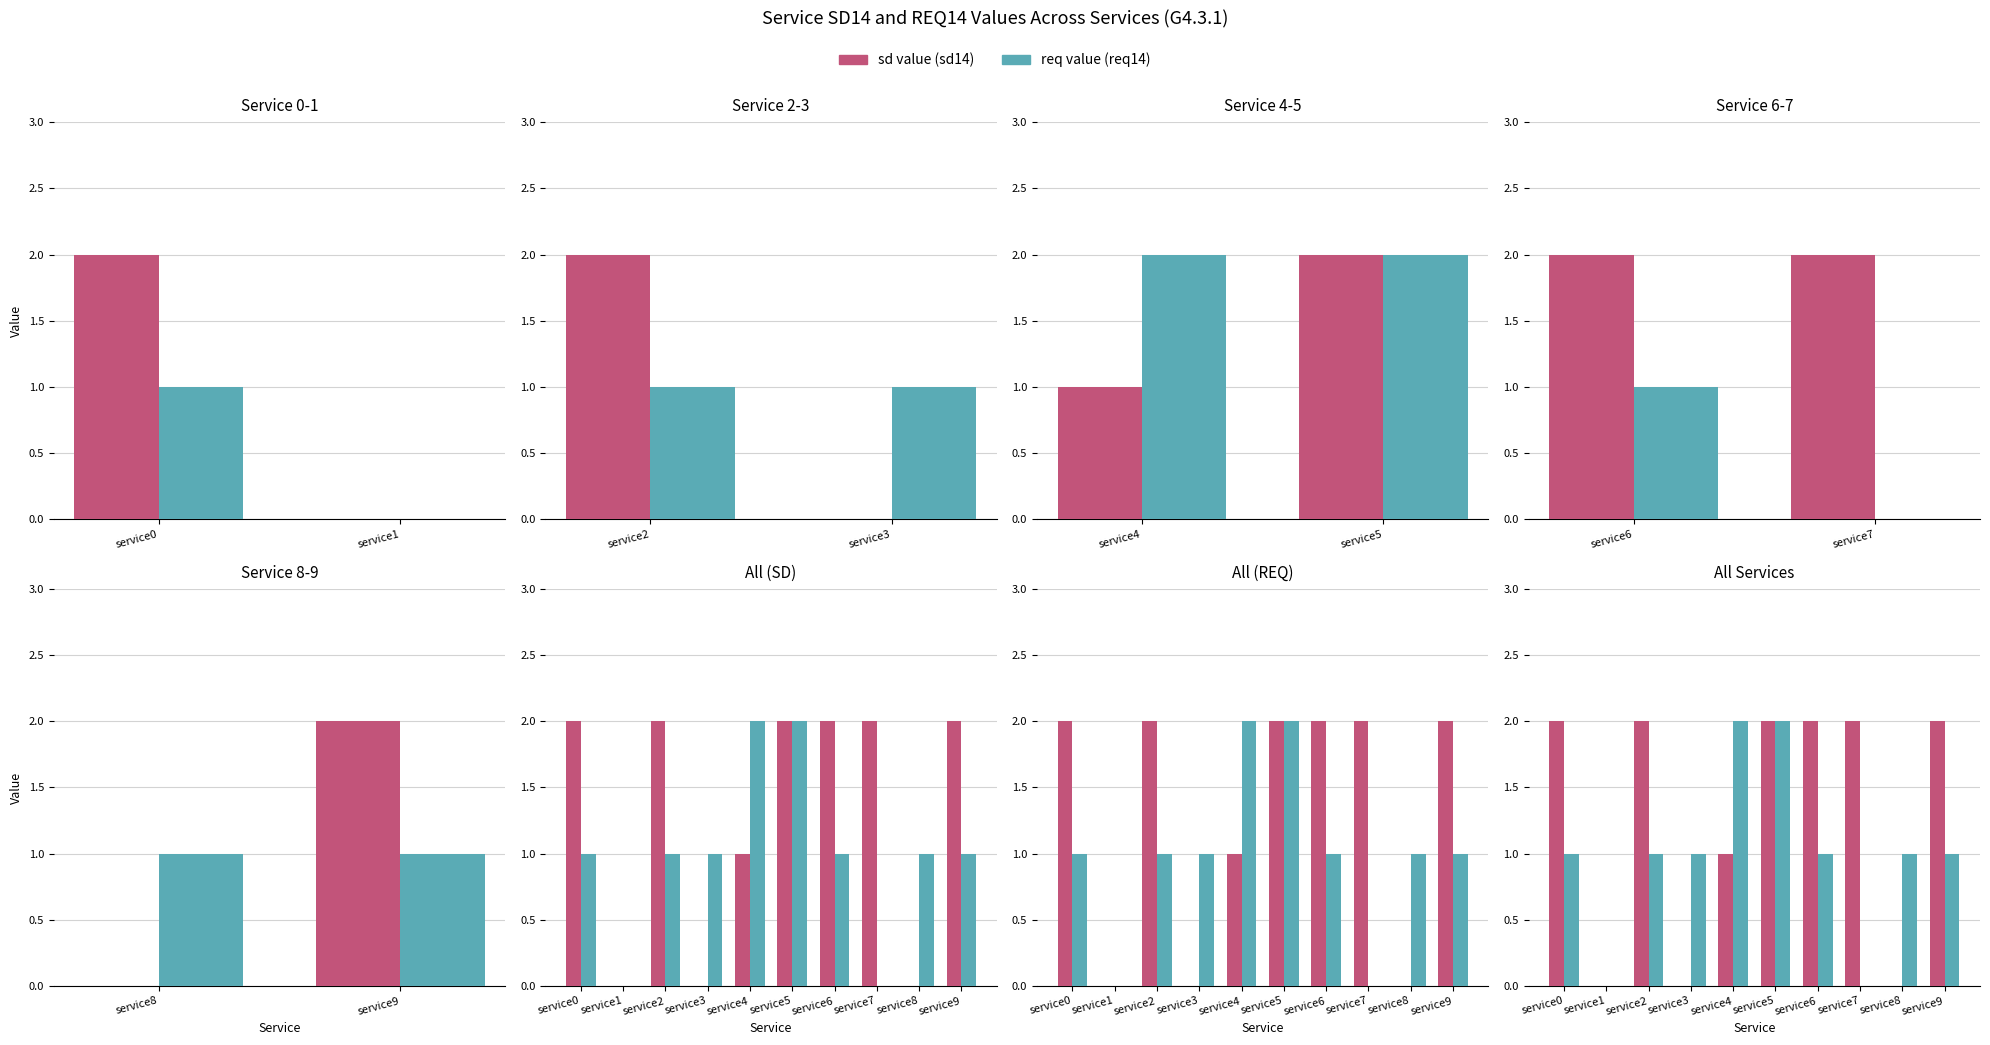

At which category is the sum across all series the highest?

service5